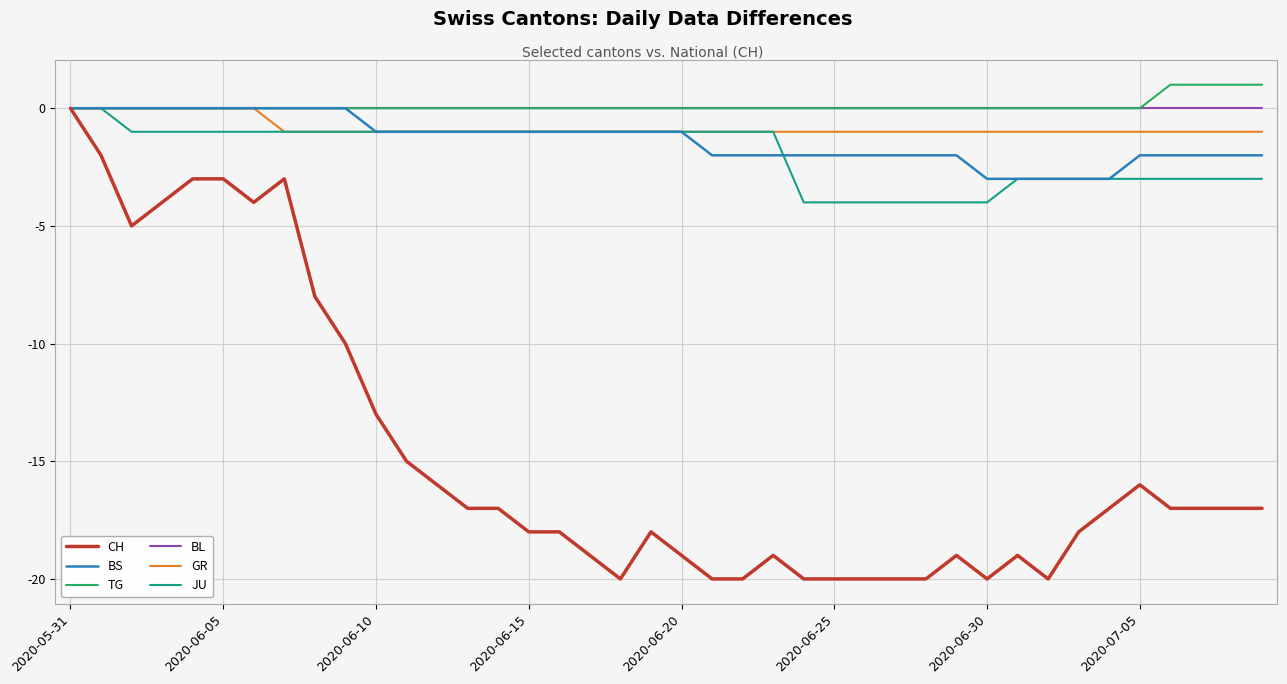

Which series has the largest range (max minus min)?

CH